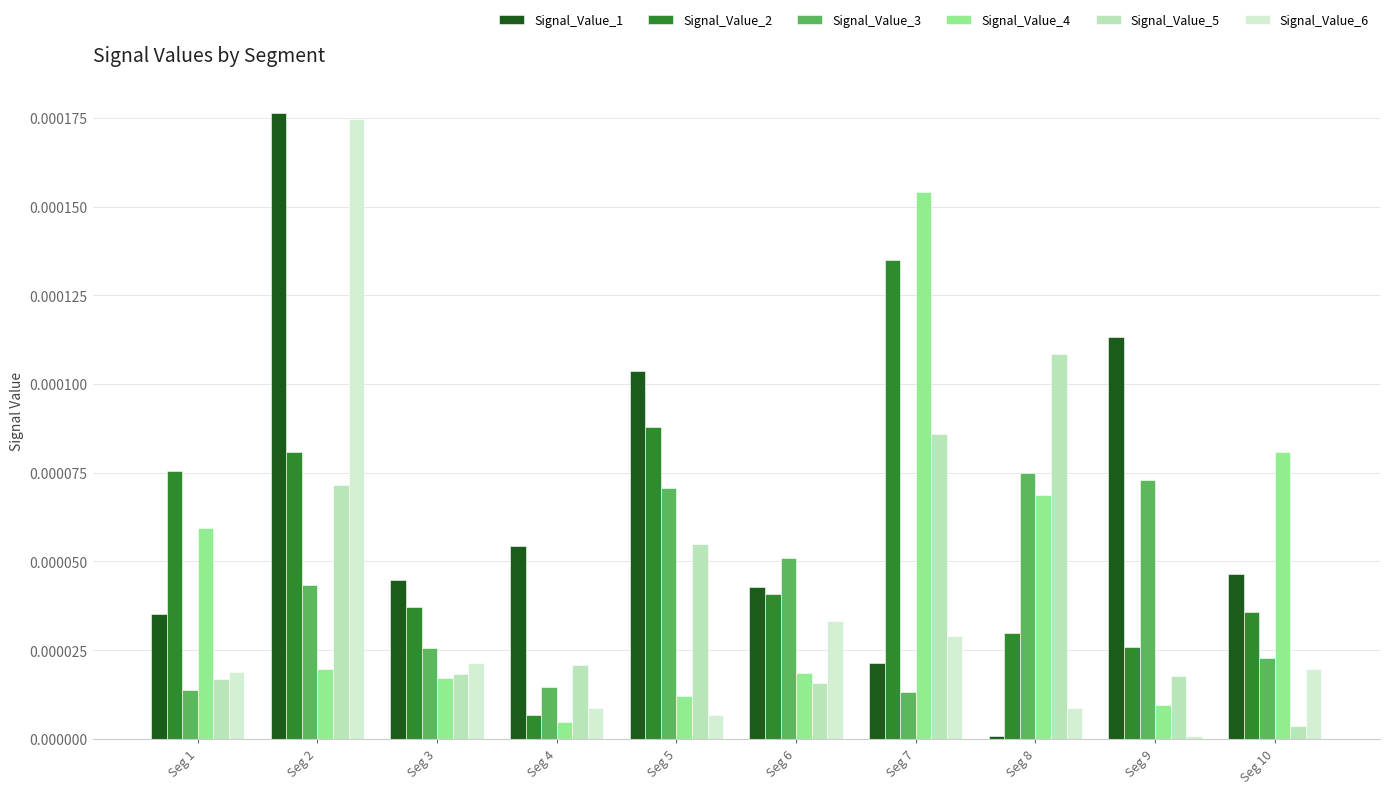

Which category has the lowest value in the Signal_Value_2 series?

Seg 4